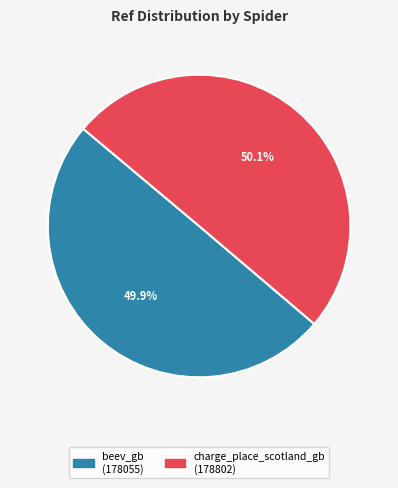

Approximately how many times larger is the value at charge_place_scotland_gb compared to beev_gb?

1.0